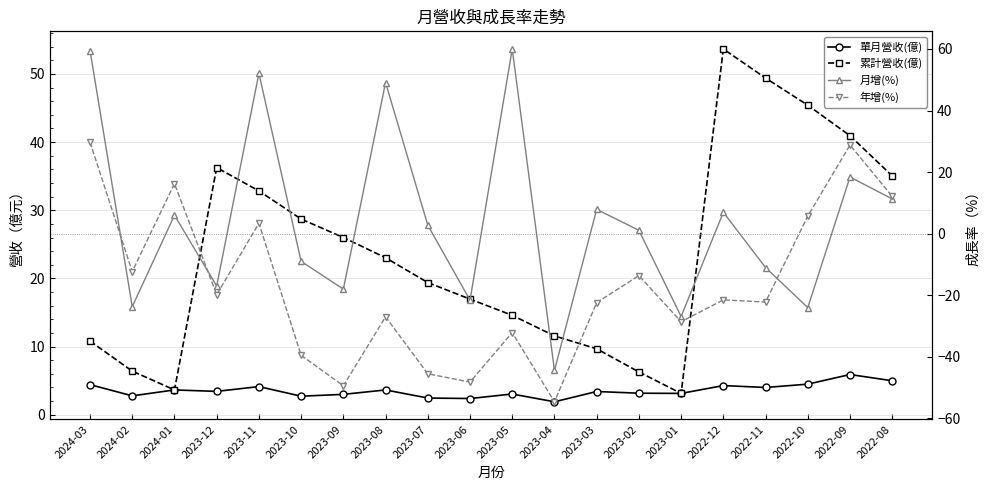

Is the value of 月增(%) at 2022-12 greater than the value of 單月營收(億) at 2023-07?

Yes